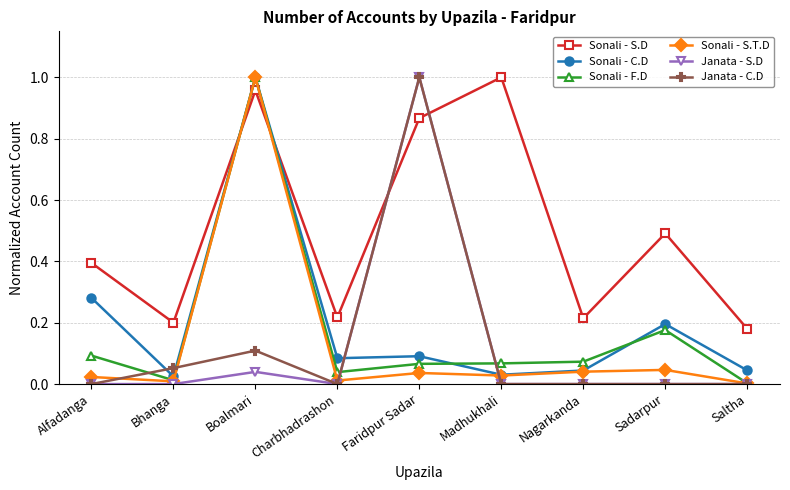

At which category is the sum across all series the highest?

Boalmari